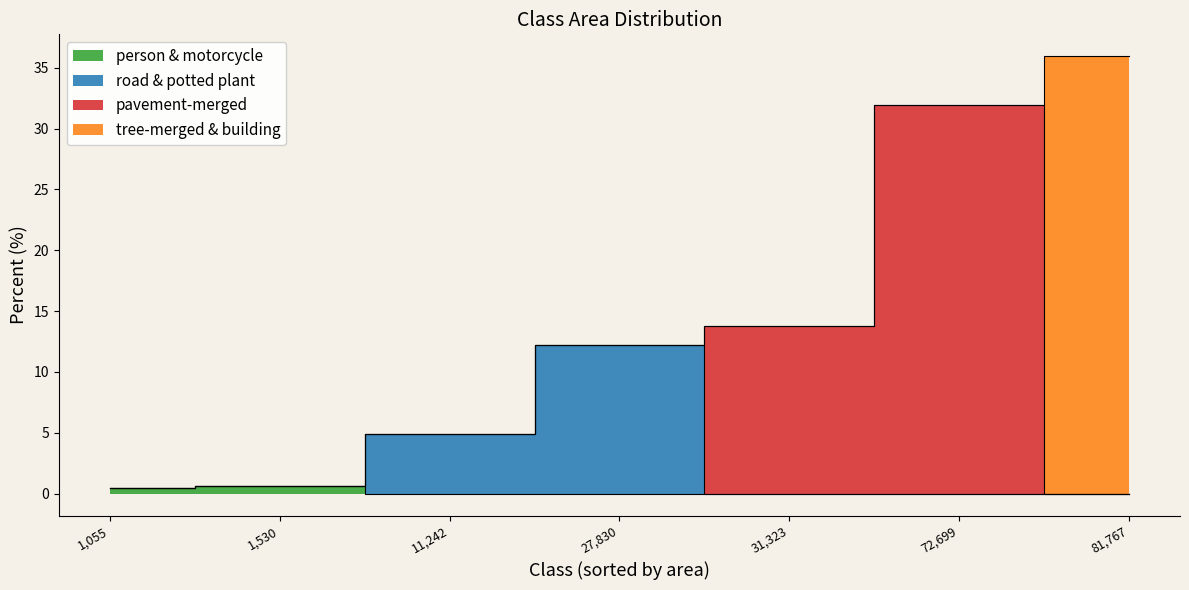

The chart shows a value of 0.5 at person. True or false?

True